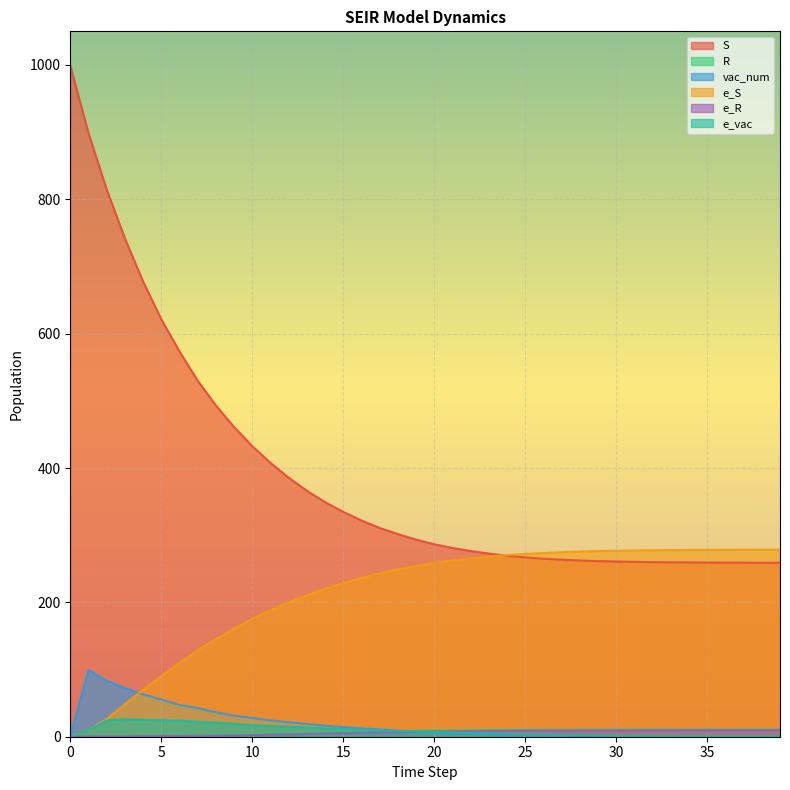

What is the value of the S point at the 35th from the left?

259.4